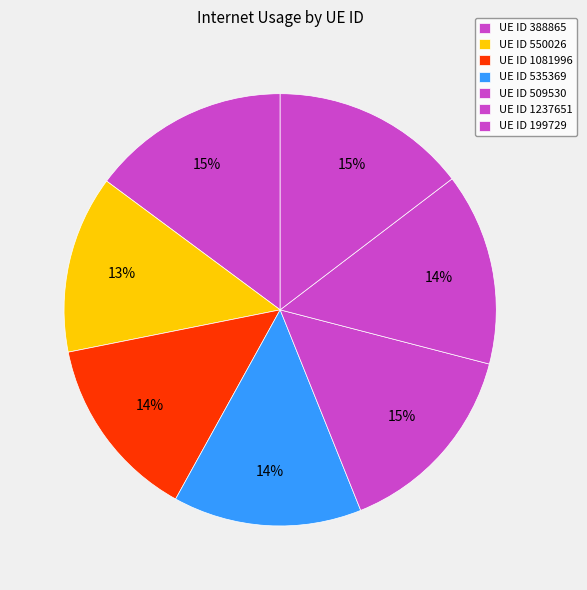

How many segments does this pie chart have?

7